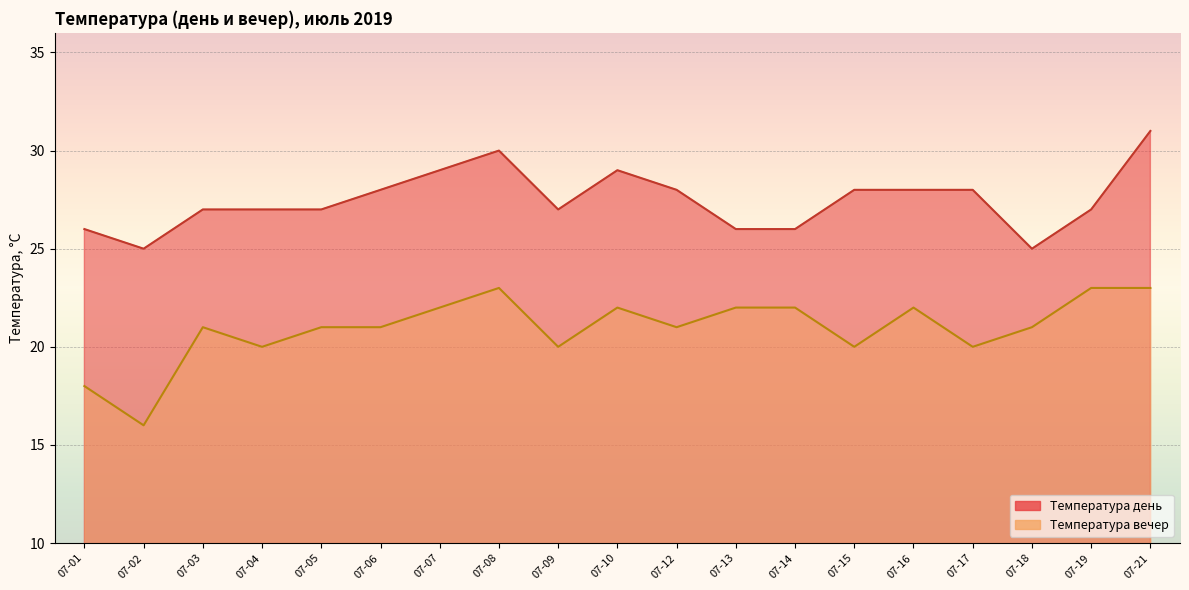

What is the difference between the second highest and minimum values in the Температура день series?

5